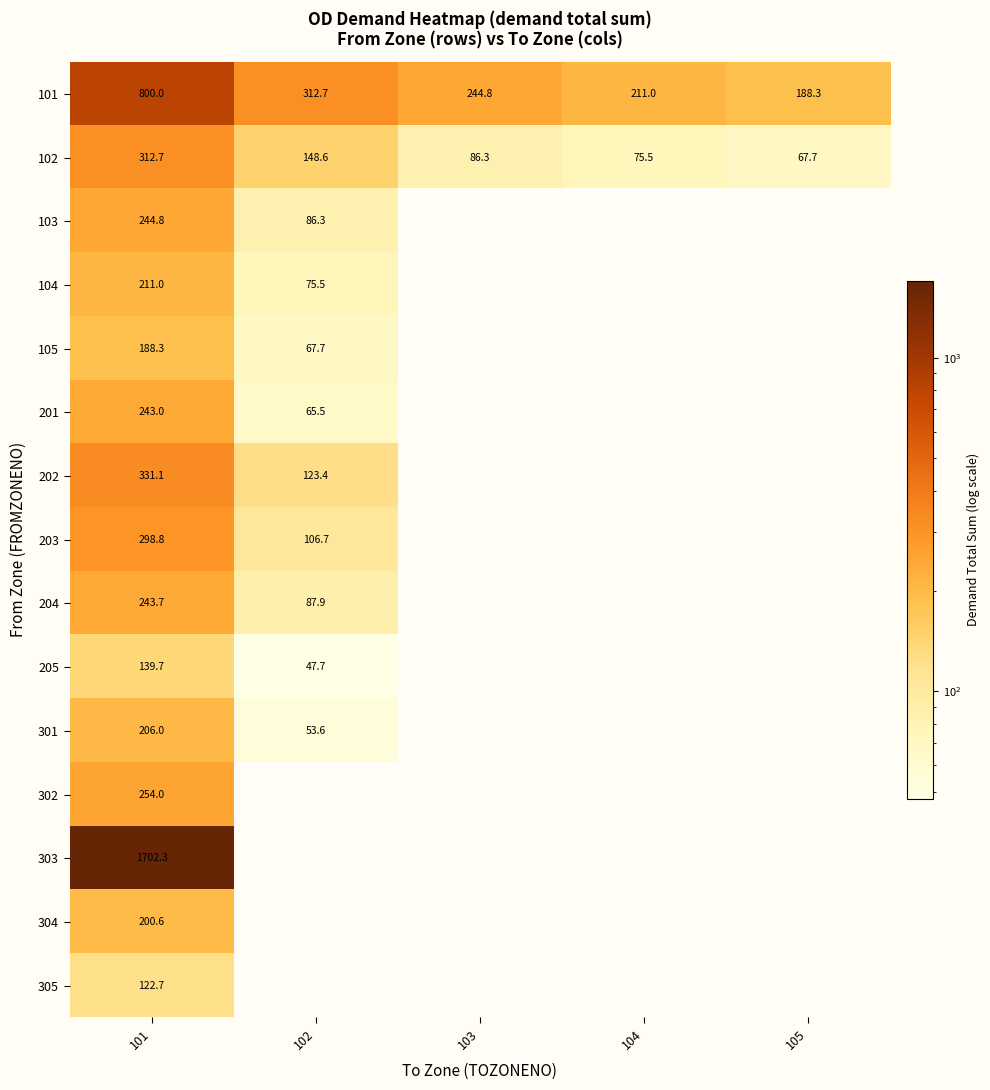

What is the minimum value for 204?

87.9